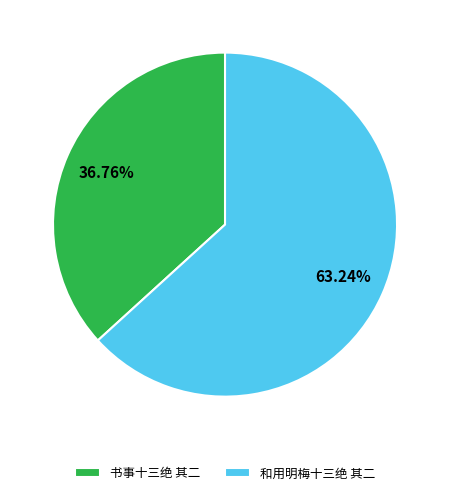

Is there any slice that represents more than half of the pie?

Yes